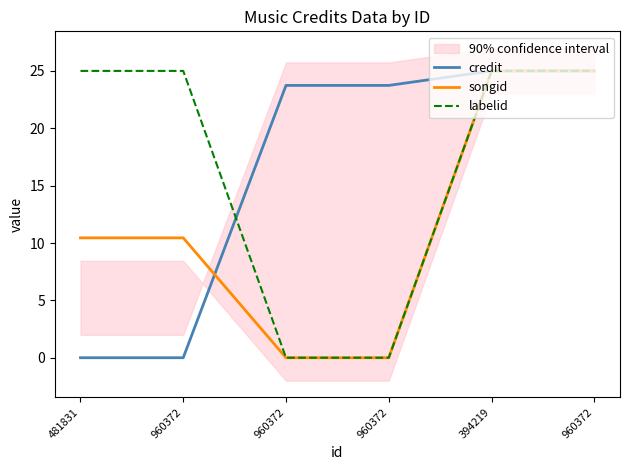

Which has a higher value, 960372 or 960372?

960372